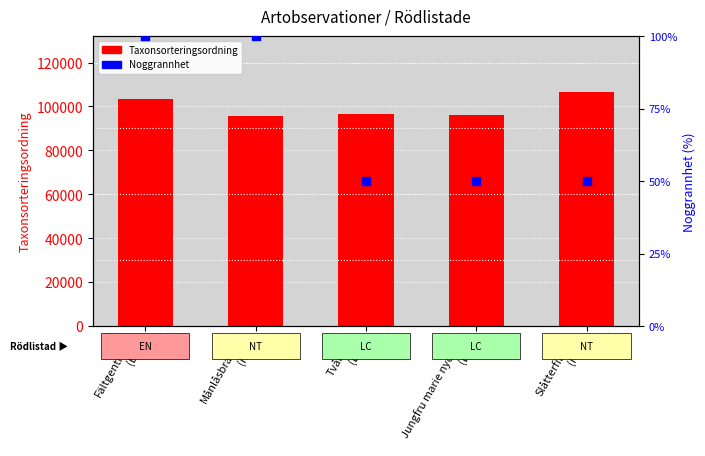

Which series contains the lowest Y value?

Noggrannhet